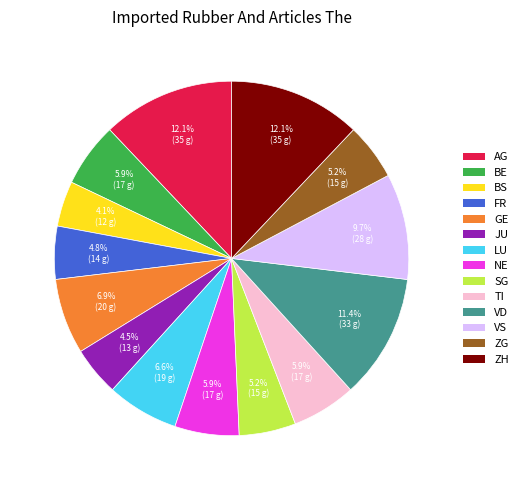

Between BE and BS, which is larger?

BE